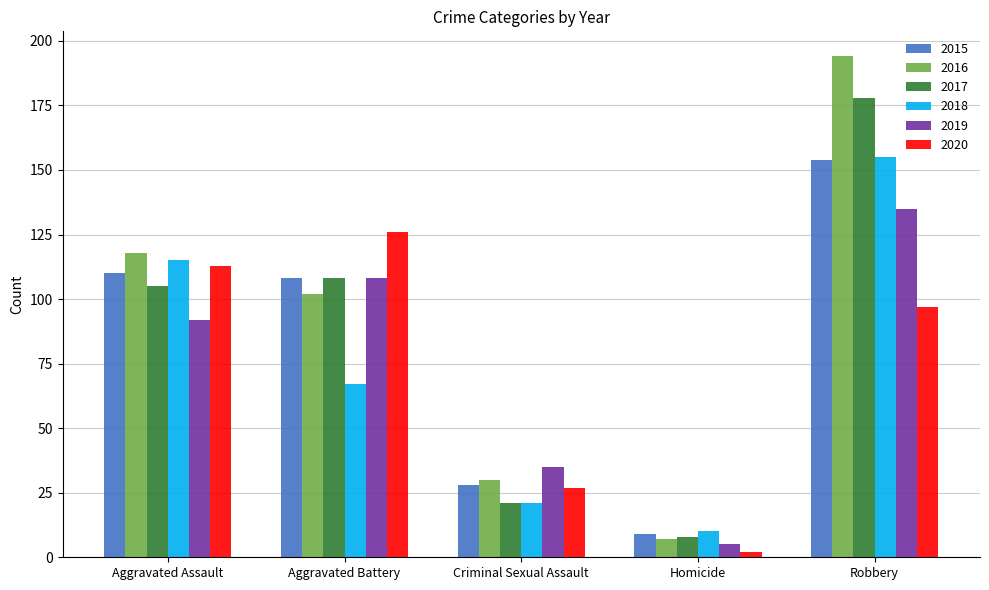

Are the bars horizontal?

No